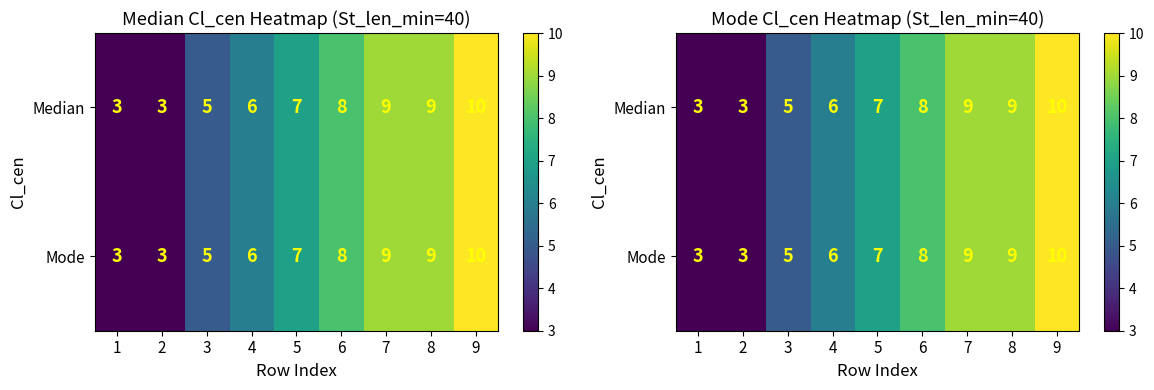

What is the total value across all series at 3?

10